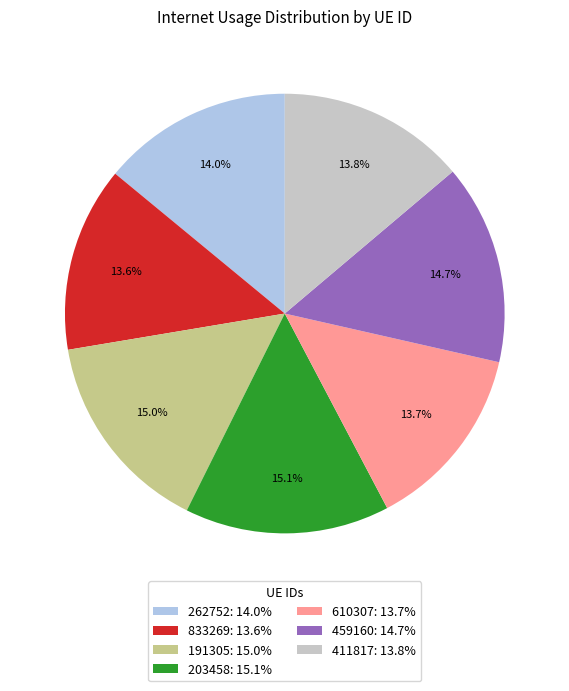

Does any single category account for the majority?

No